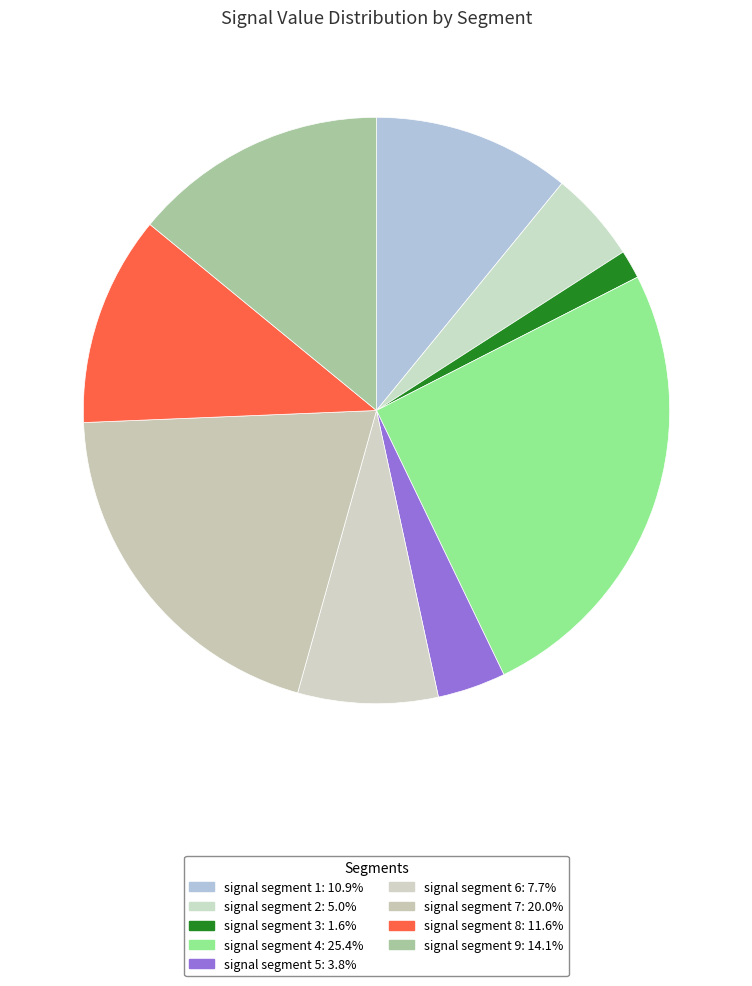

To the nearest percent, what is the difference between the largest and smallest slice percentages?

24%